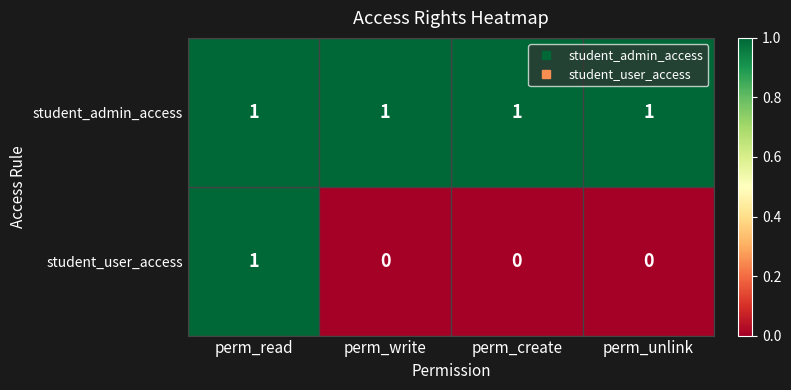

Which series has the largest total across all categories?

student_admin_access